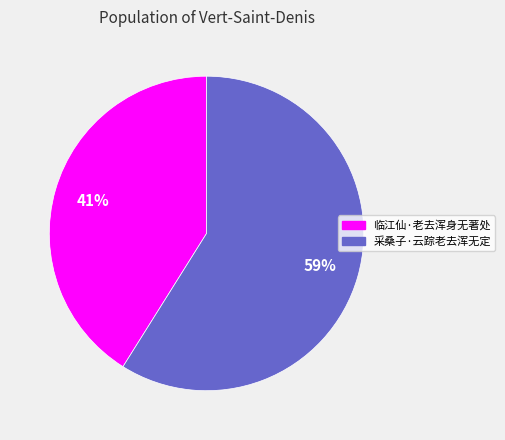

What percentage is the 采桑子·云踪老去浑无定 slice, to the nearest percent?

59%